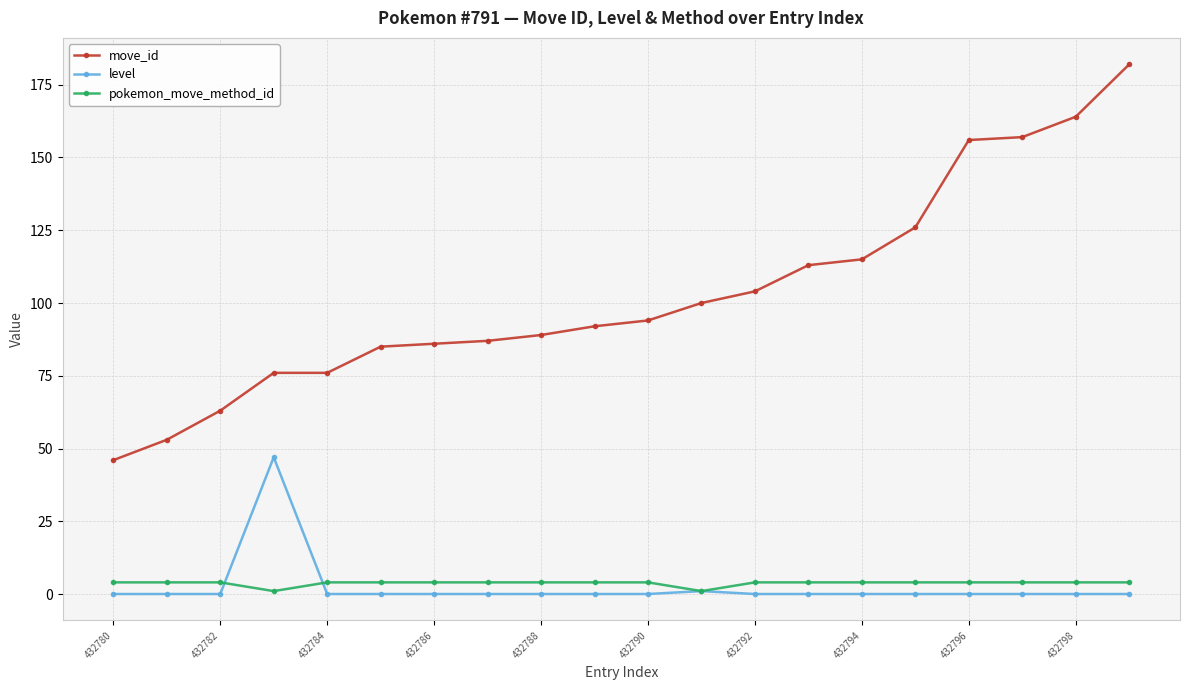

At how many categories does at least one series exceed 17?

20